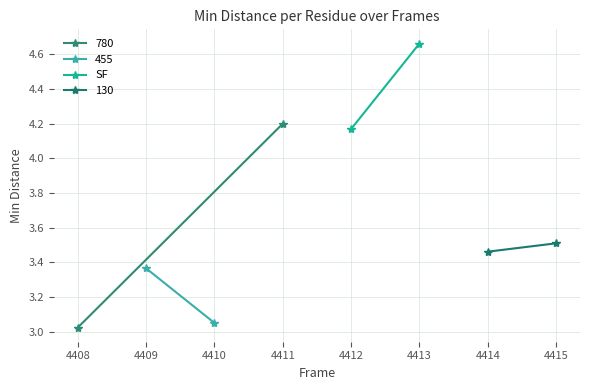

Count the number of categories in the chart.

2